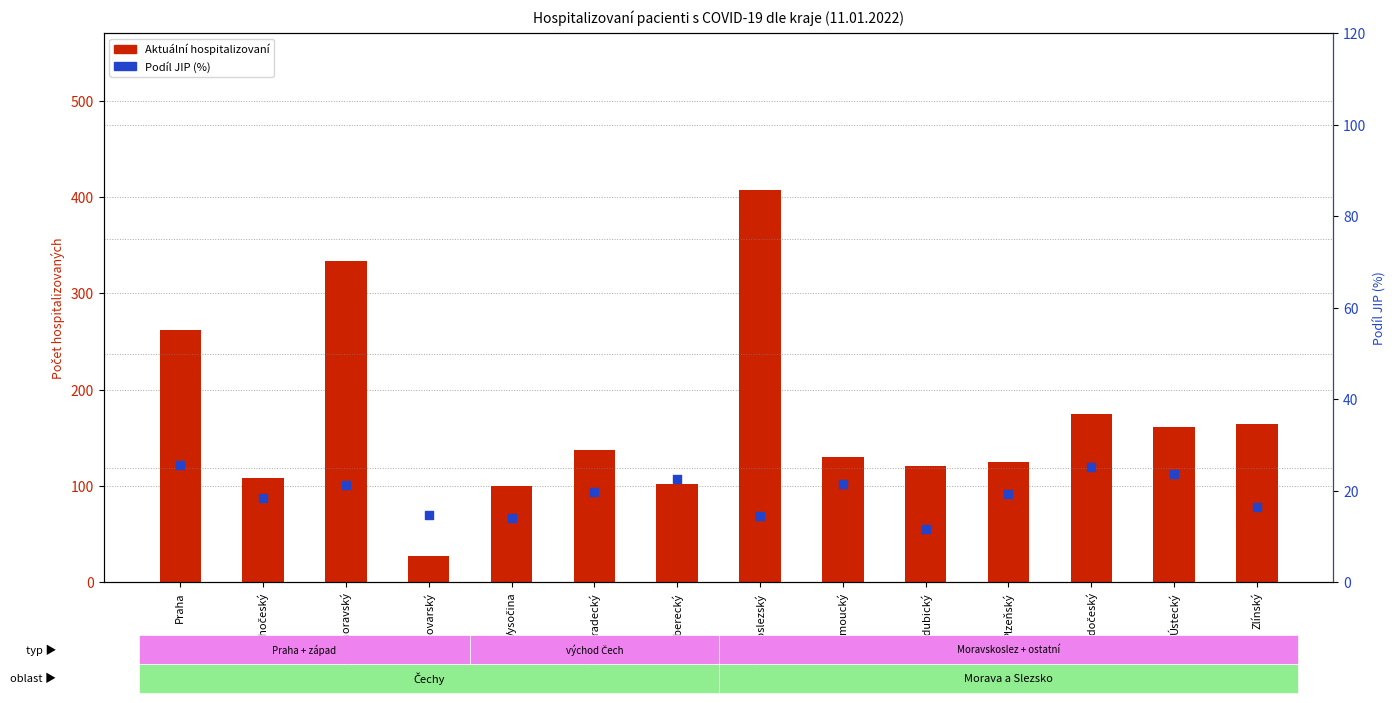

At which category is the sum across all series the highest?

Moravskoslezský